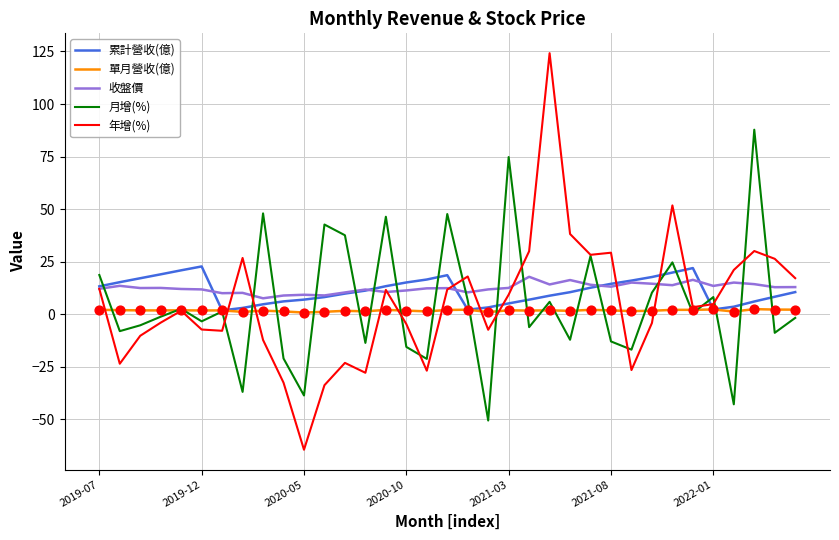

Which series has the largest range (max minus min)?

年增(%)